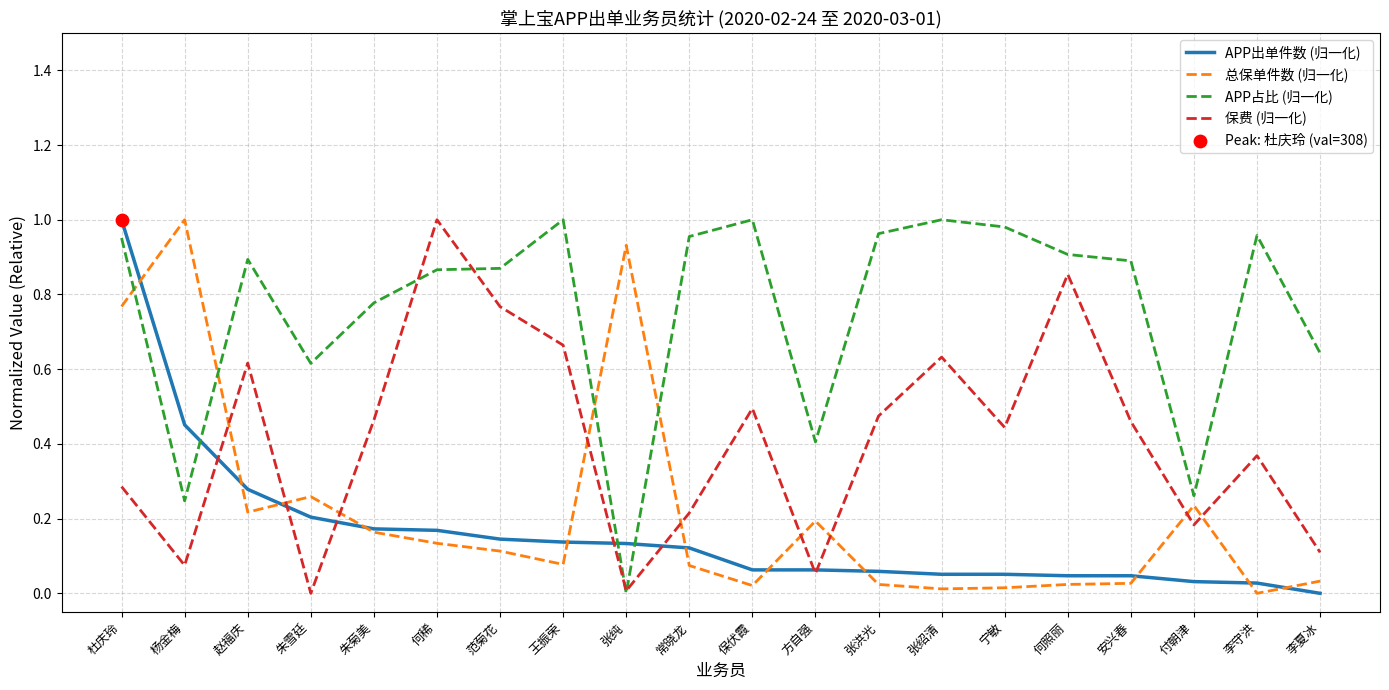

Which series has the largest total across all categories?

APP占比 (归一化)